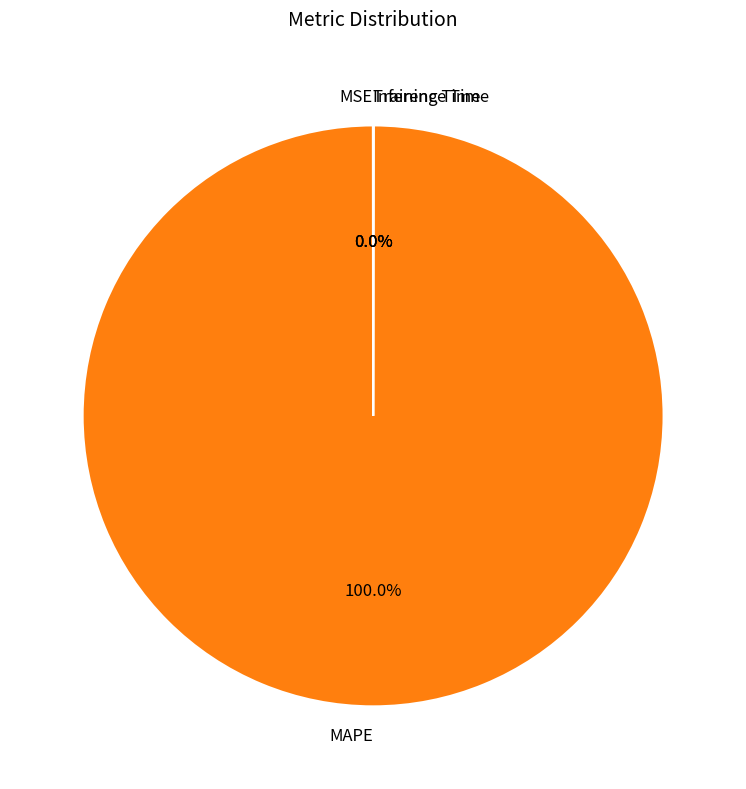

Which category has the biggest portion of the pie?

MAPE